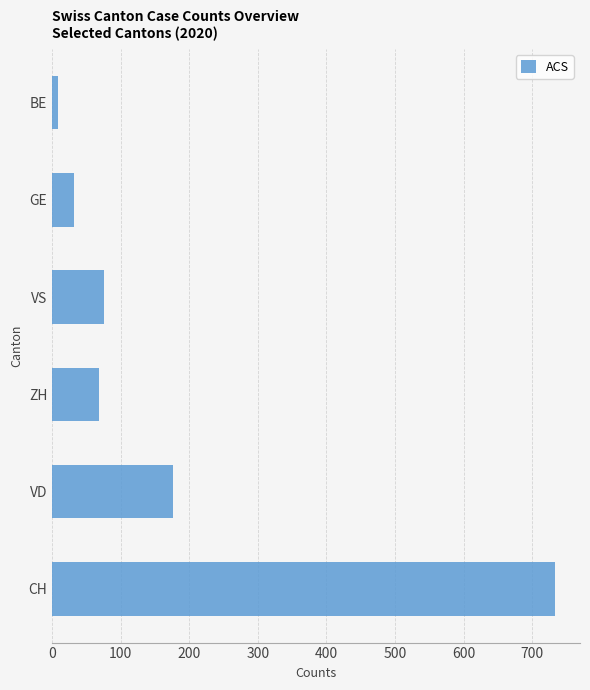

The chart shows a value of 114 at VS. True or false?

False